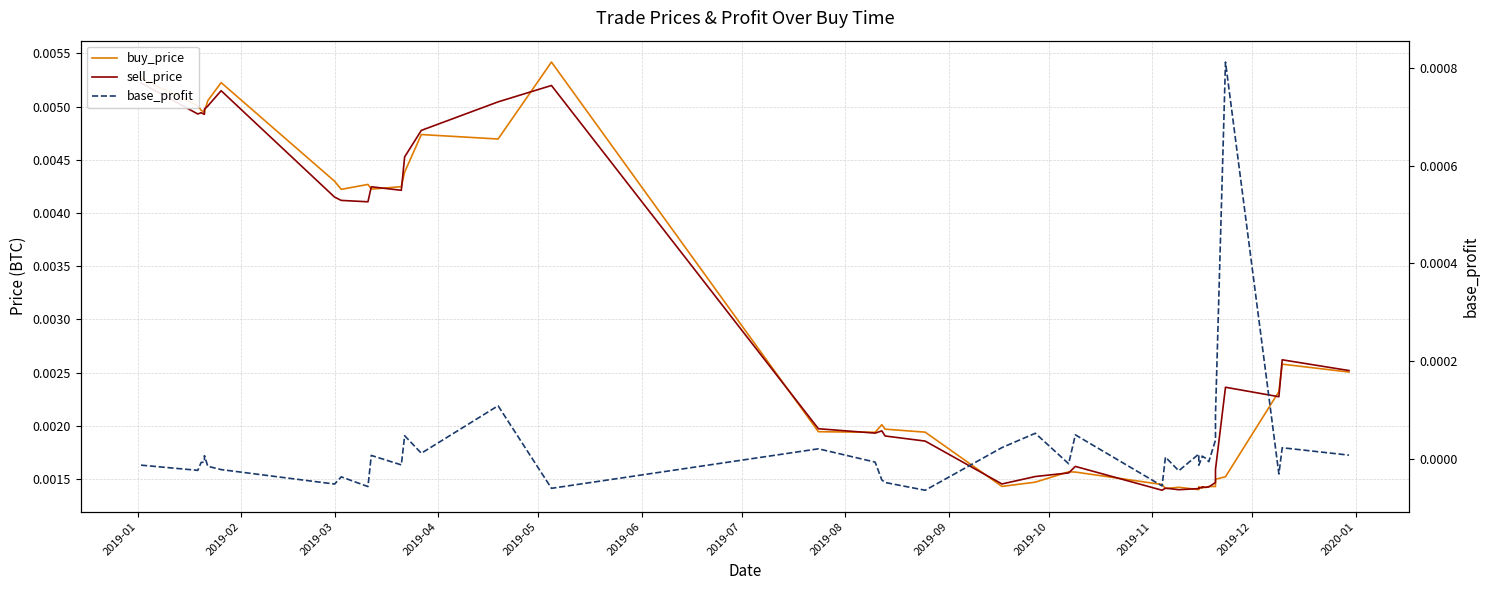

Rank the series at 2019-03 from lowest to highest value.

base_profit, sell_price, buy_price